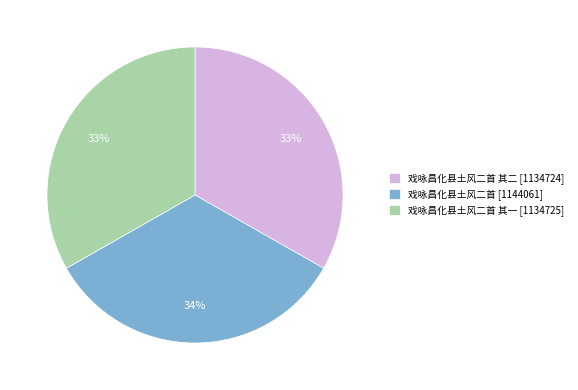

Is there a majority slice in this chart?

No